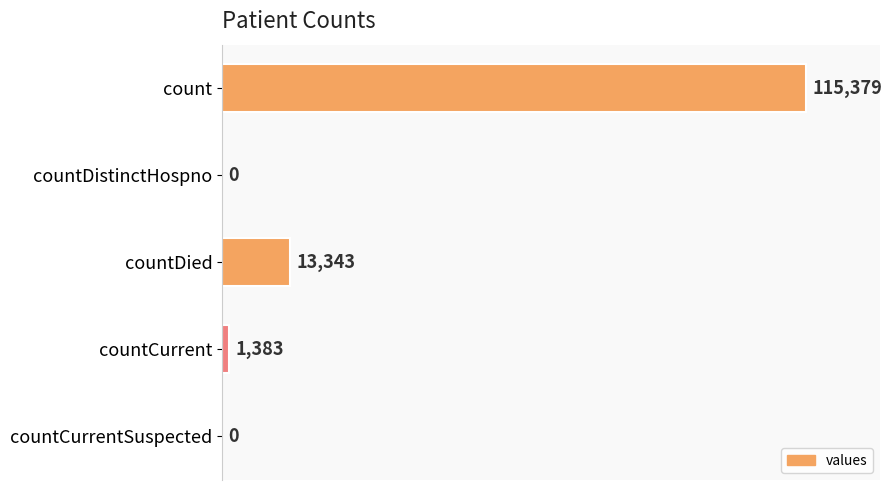

What is the maximum value shown in the chart?

115379